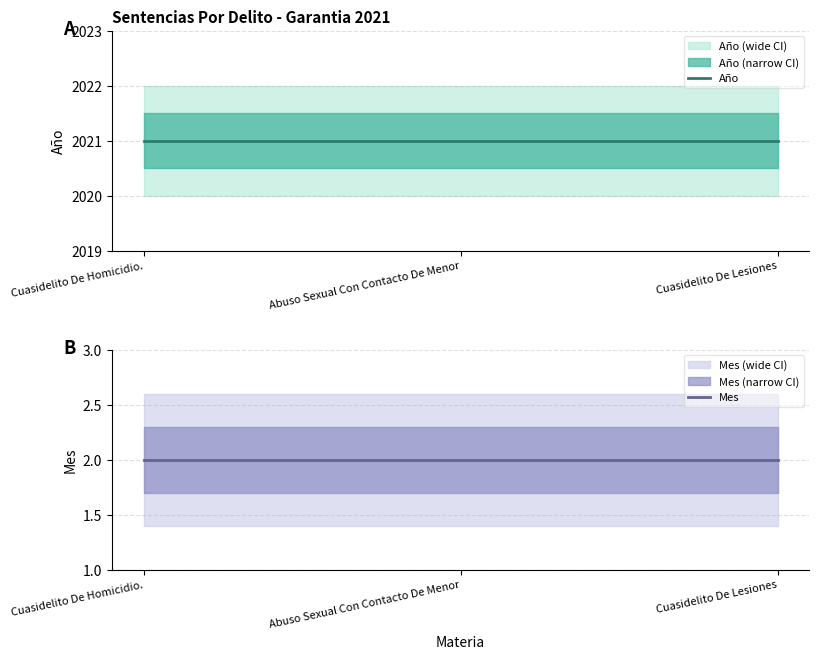

Is this an area chart (filled region under the line)?

No